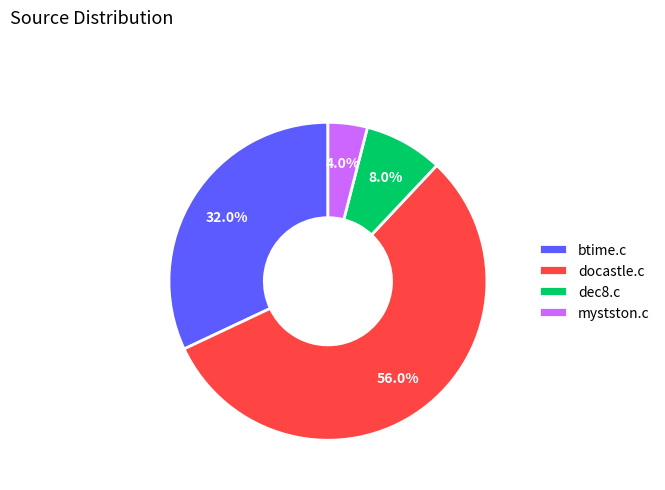

What is the smallest slice in the pie chart?

mystston.c